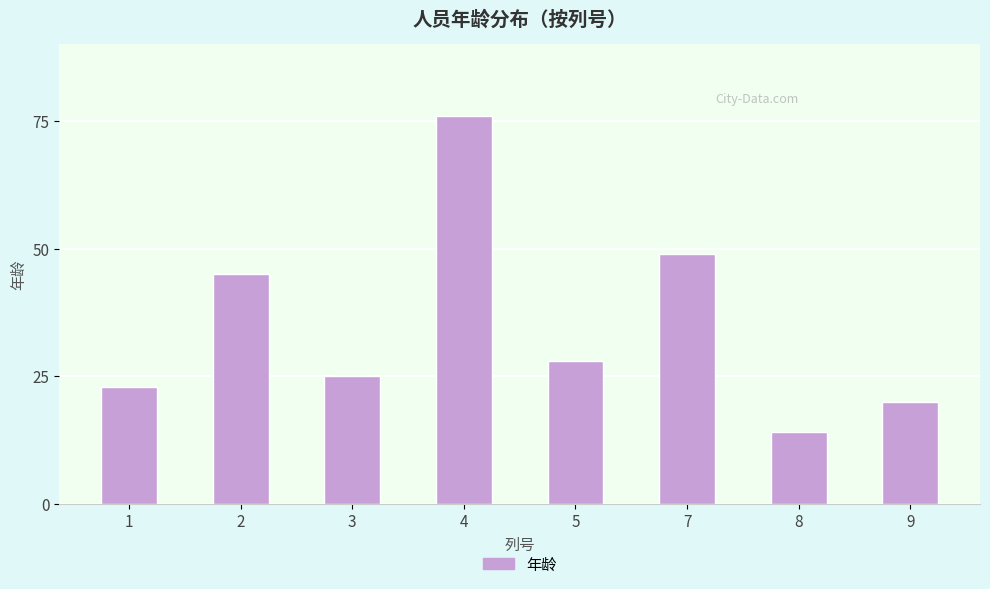

Reading left to right, extract all data points from this chart.

1=23	2=45	3=25	4=76	5=28	7=49	8=14	9=20